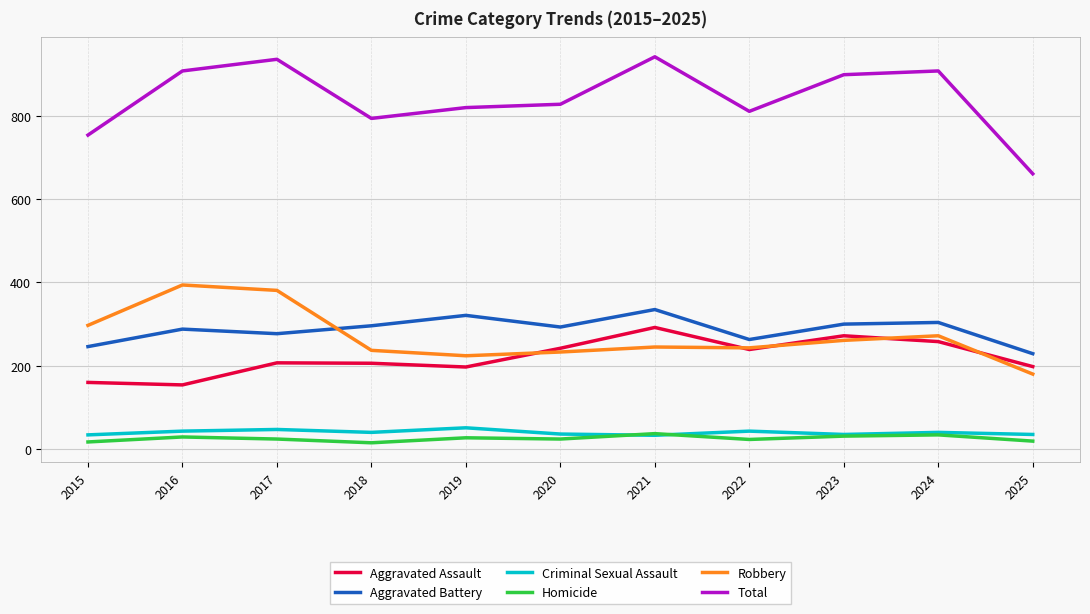

True or false: Aggravated Assault and Homicide intersect in this chart.

False